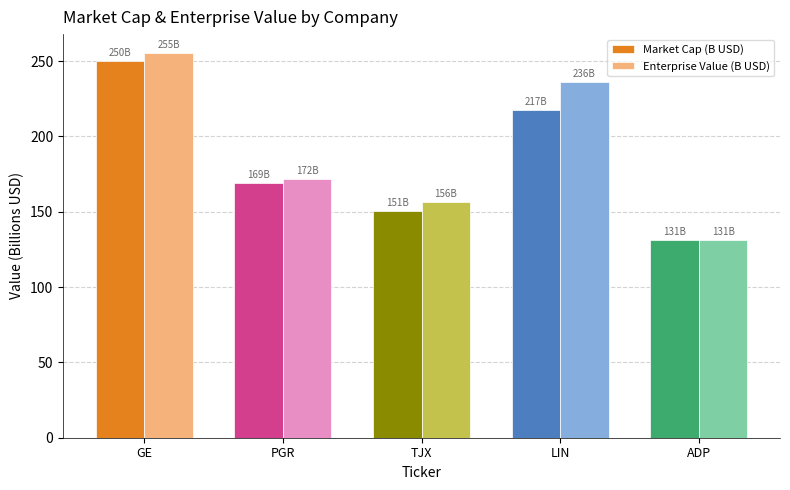

Which series has the widest spread of values?

Enterprise Value (B USD)